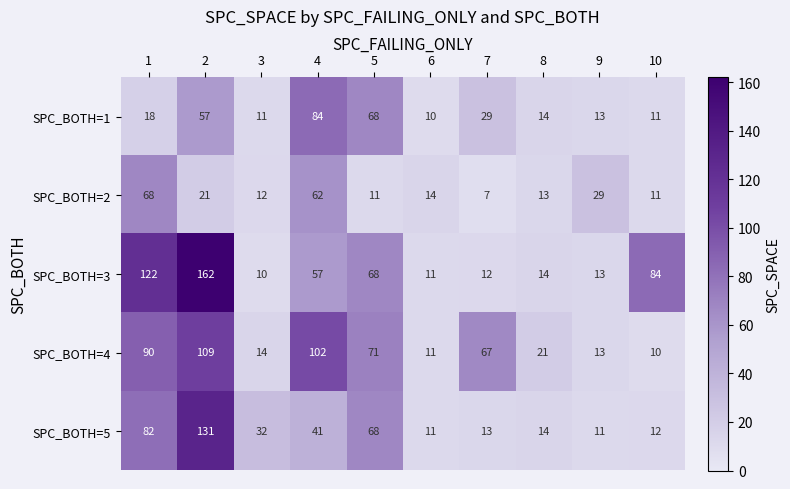

Rank the series by their maximum value, from lowest to highest.

SPC_BOTH=2, SPC_BOTH=1, SPC_BOTH=4, SPC_BOTH=5, SPC_BOTH=3